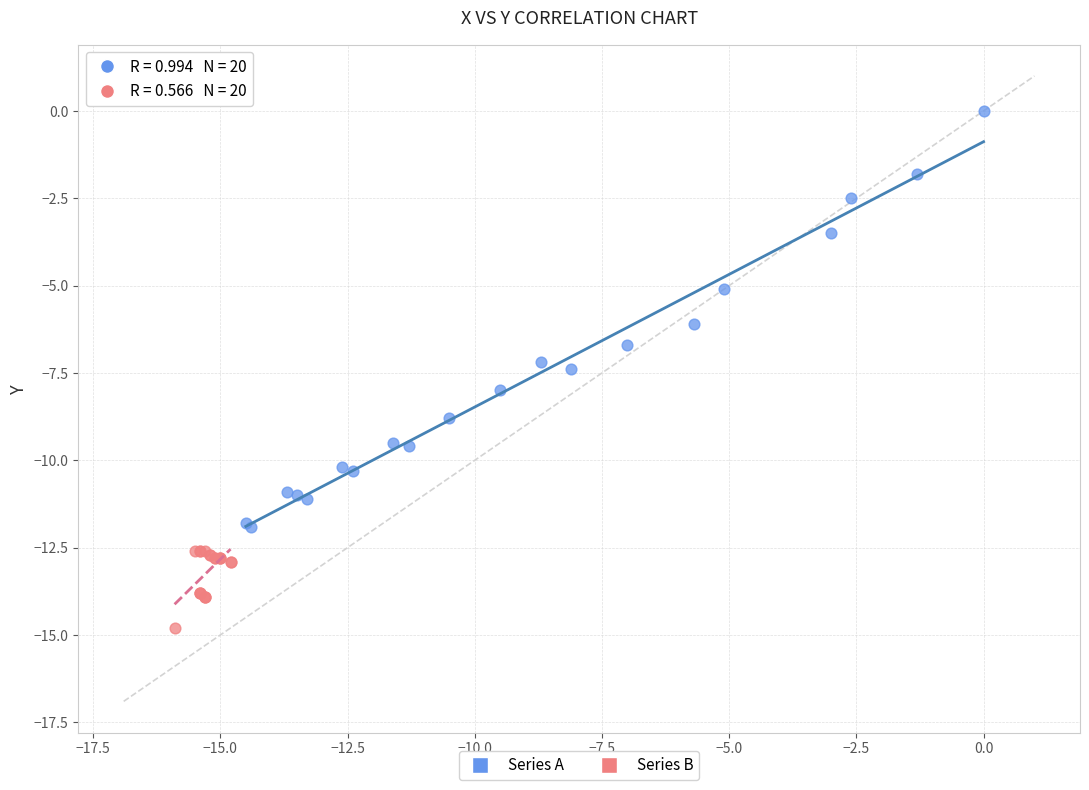

Which series has the widest spread of Y values?

Series A